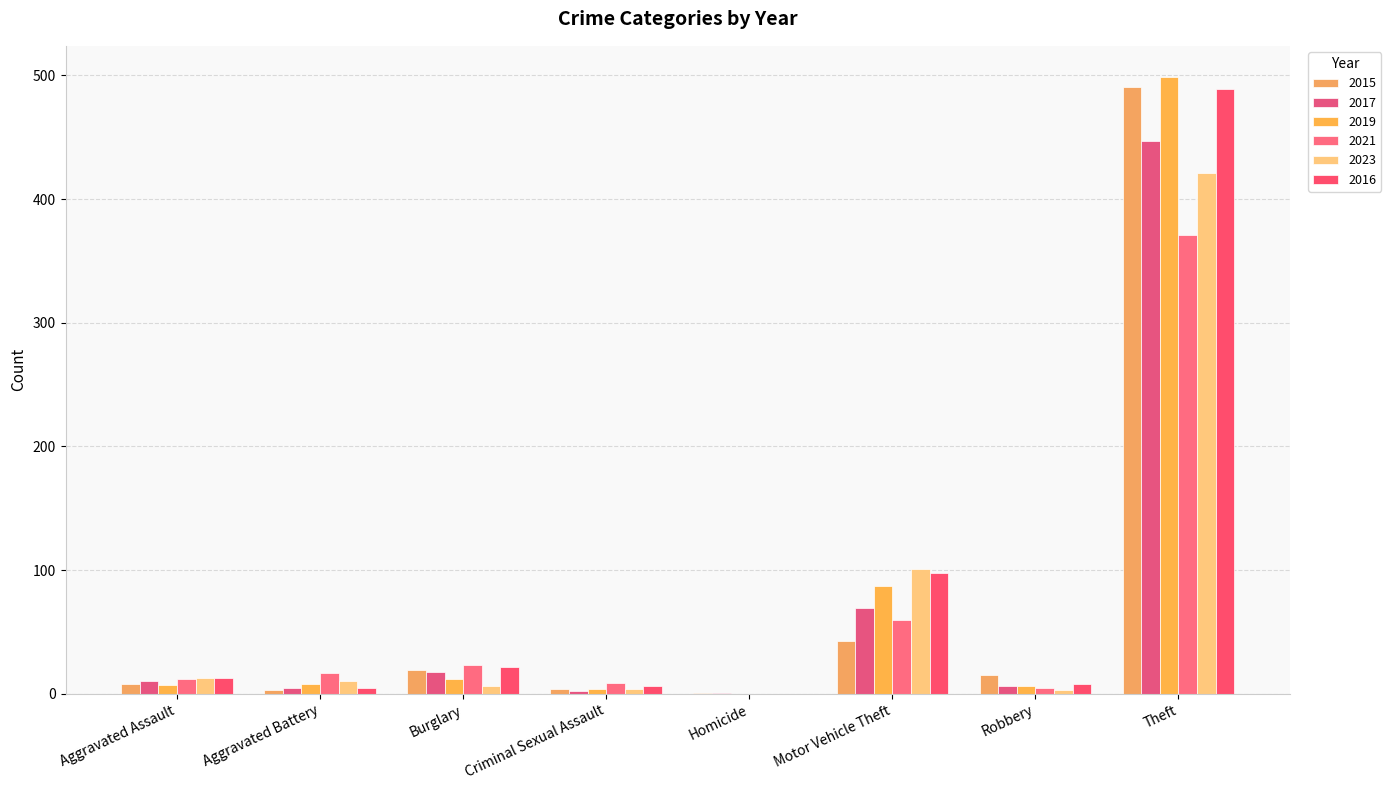

What is the highest value of the 2023 series?

421